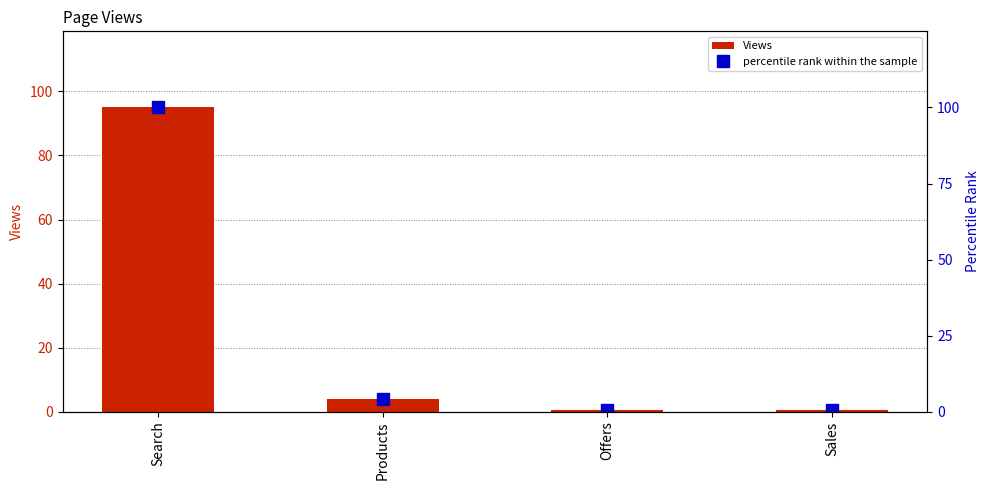

What position from the right is Search?

4